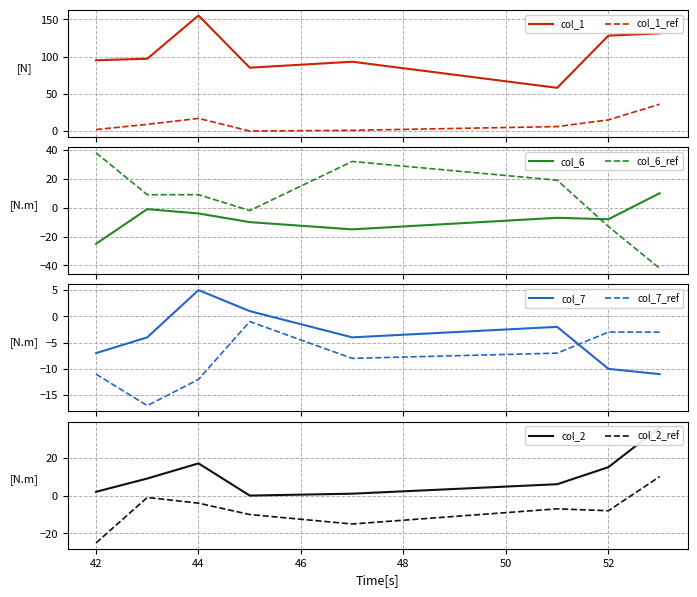

True or false: col_1 and col_1_ref intersect in this chart.

False